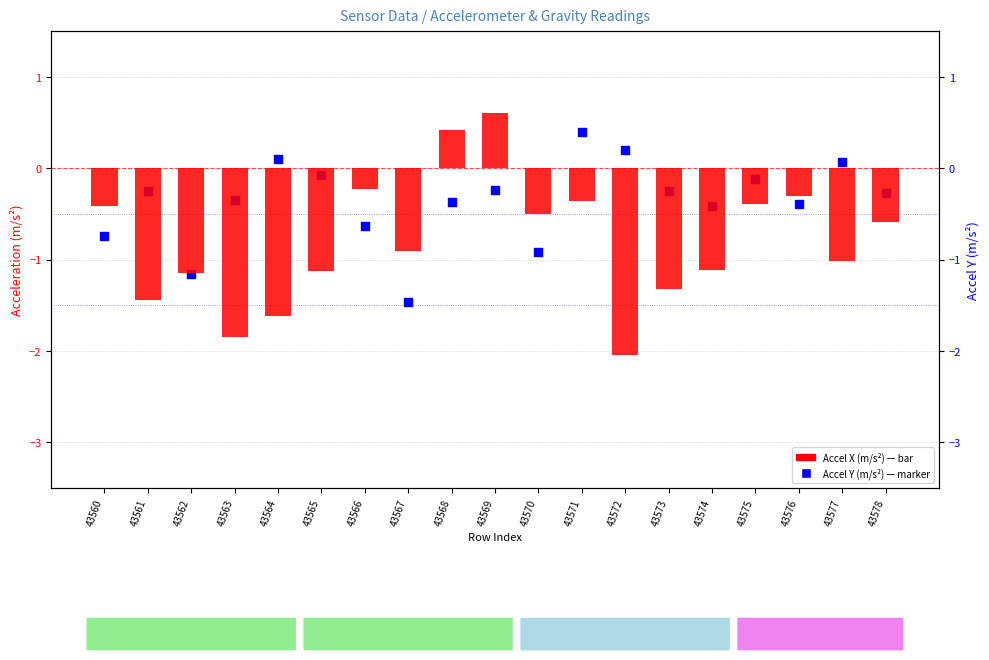

Is the value of Mean Accel Y (m/s²) at 43563 greater than the value of Mean Accel X (m/s²) at 43576?

No